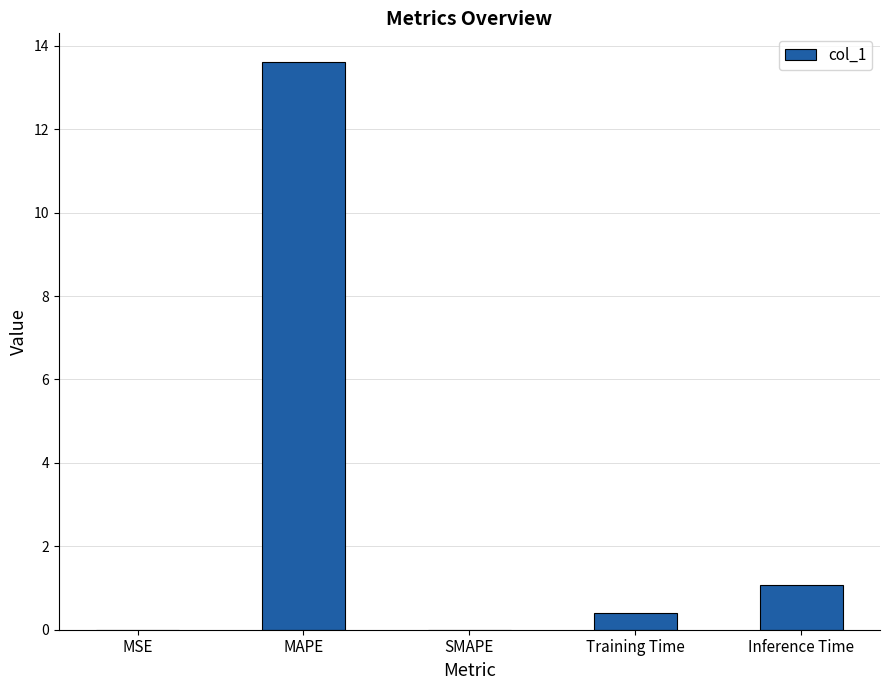

Does the chart contain stacked bars?

No